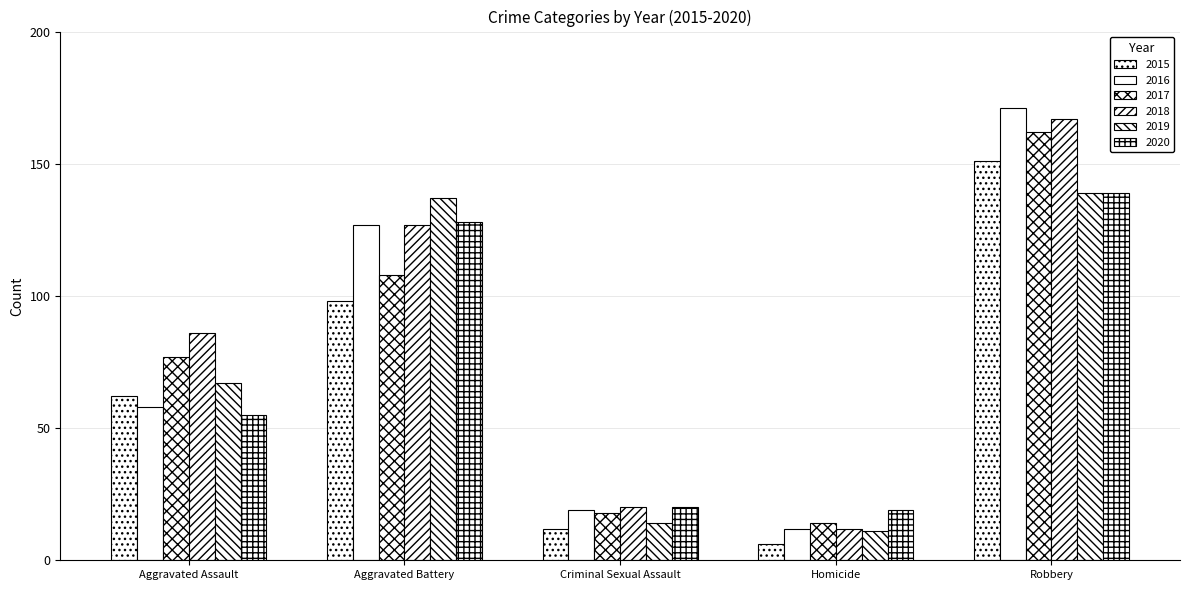

How many data points in 2016 are less than 58?

2